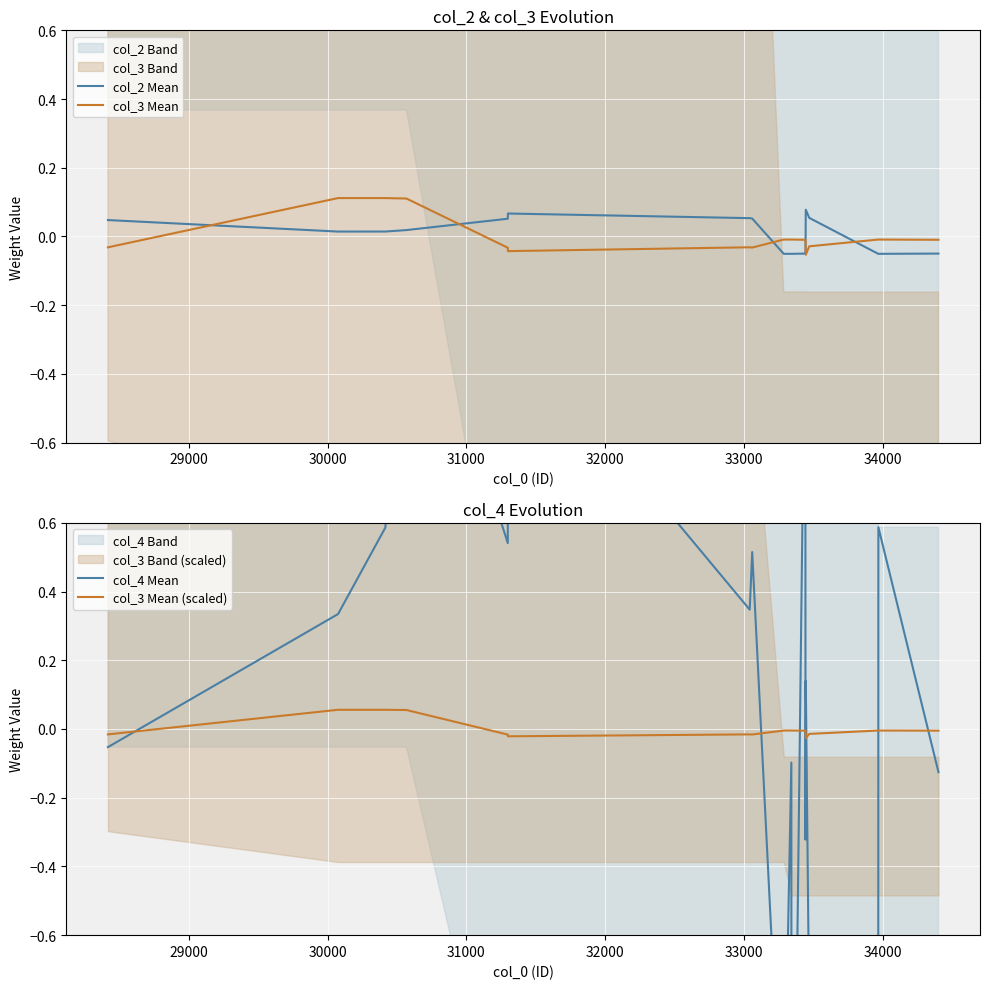

How many values in the col_2 Mean series exceed 0?

10